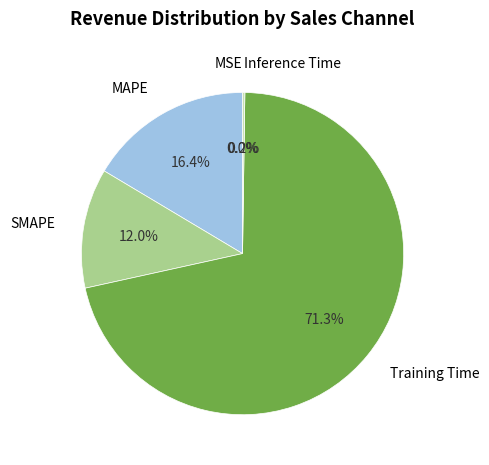

Is there any slice that represents more than half of the pie?

Yes